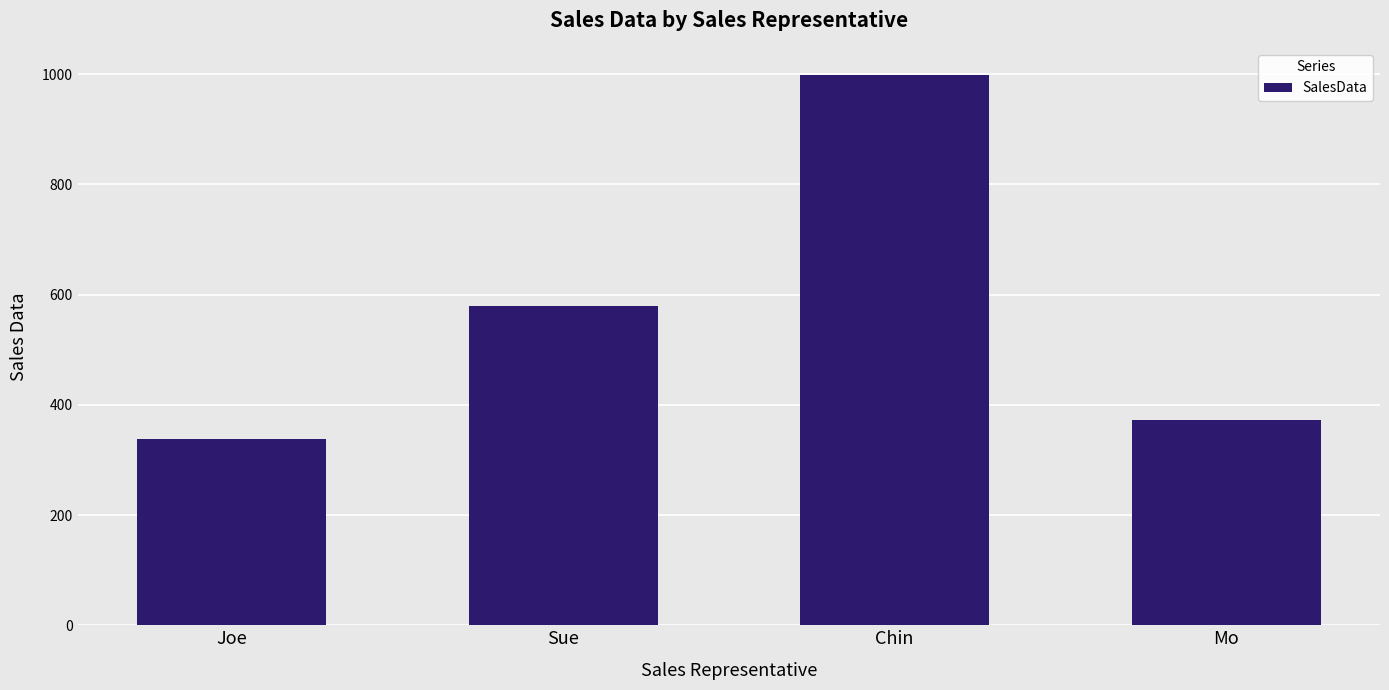

How many data points are less than 580?

2